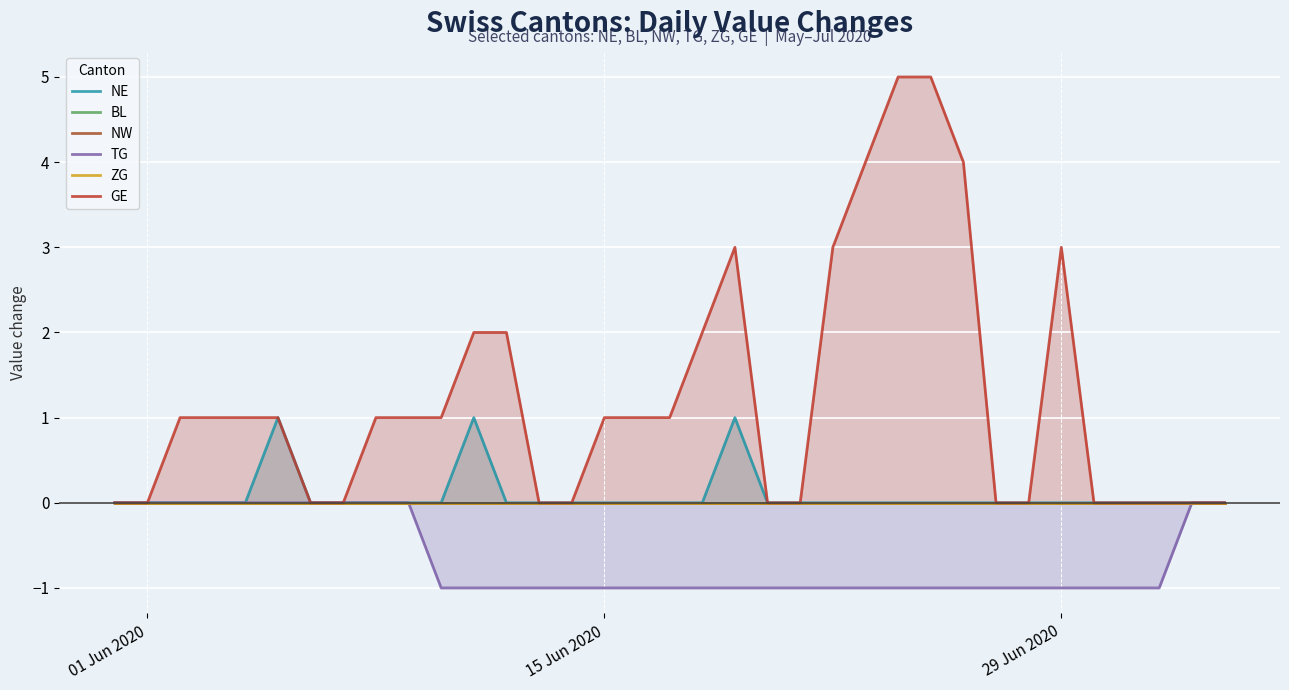

At which label does GE reach its minimum?

01 Jun 2020